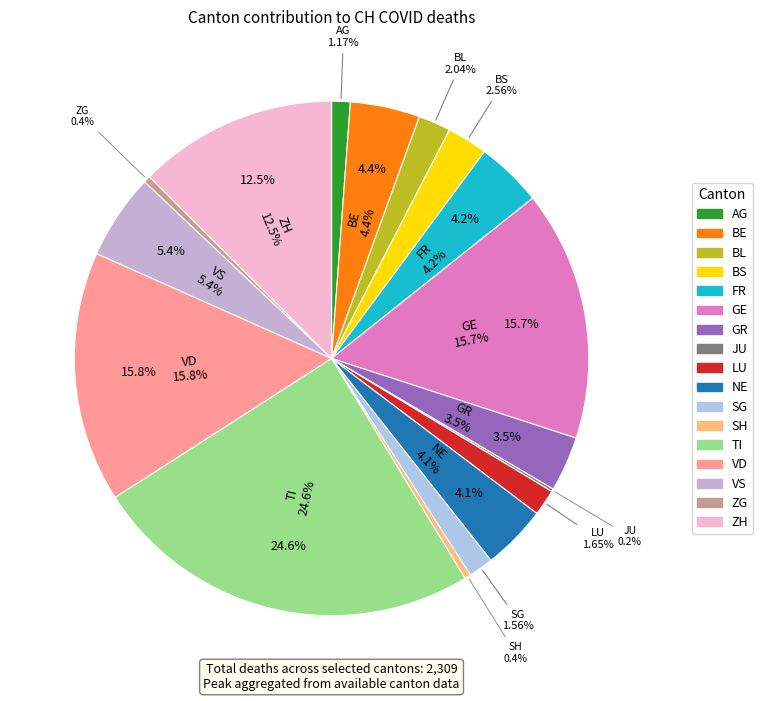

Is the sum of BE and LU greater than half?

No